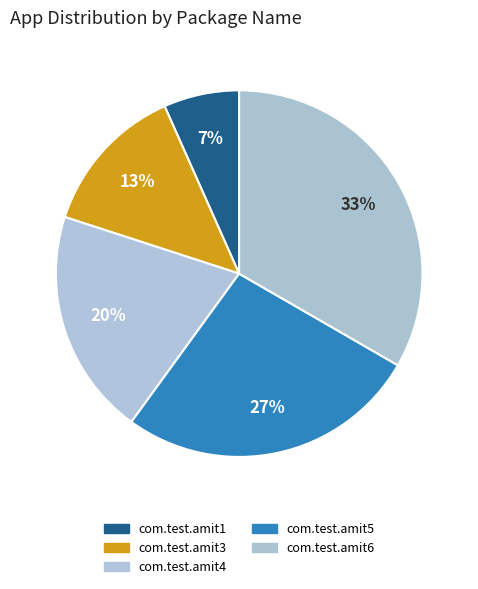

Is there a majority slice in this chart?

No